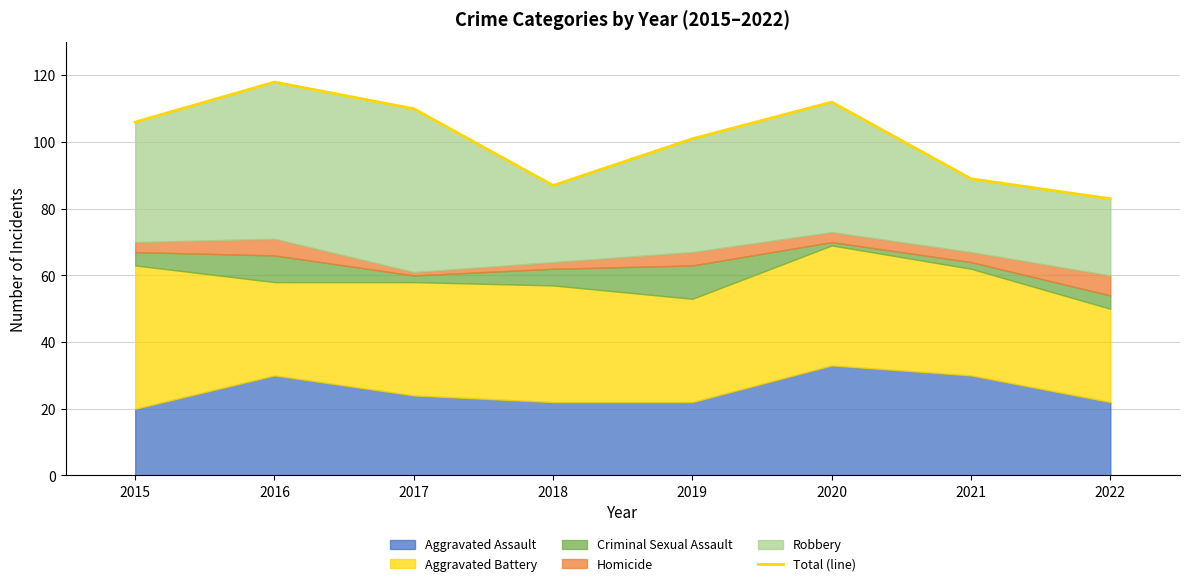

What is the sum of the values at 2022 and 2016?

201